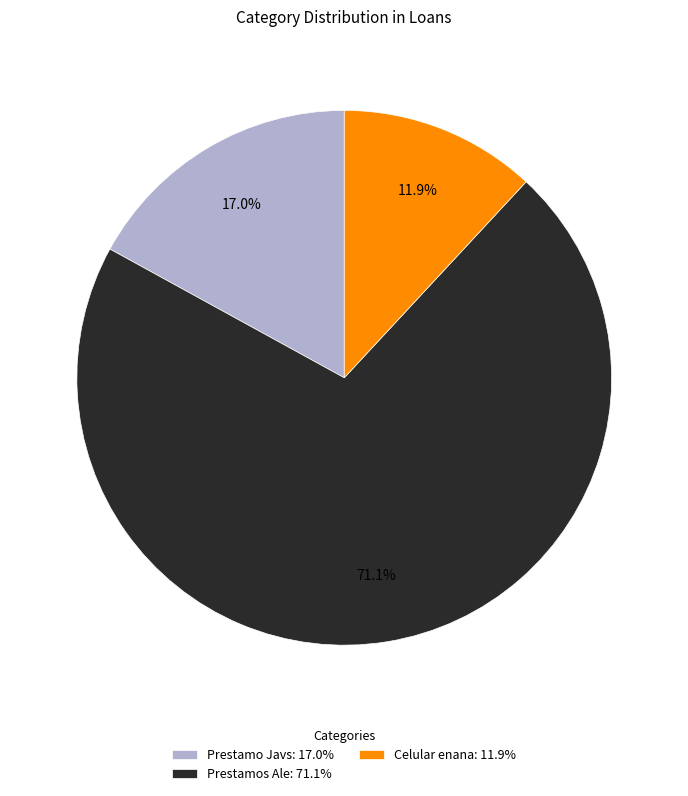

To the nearest percent, what portion does Prestamo Javs represent?

17%